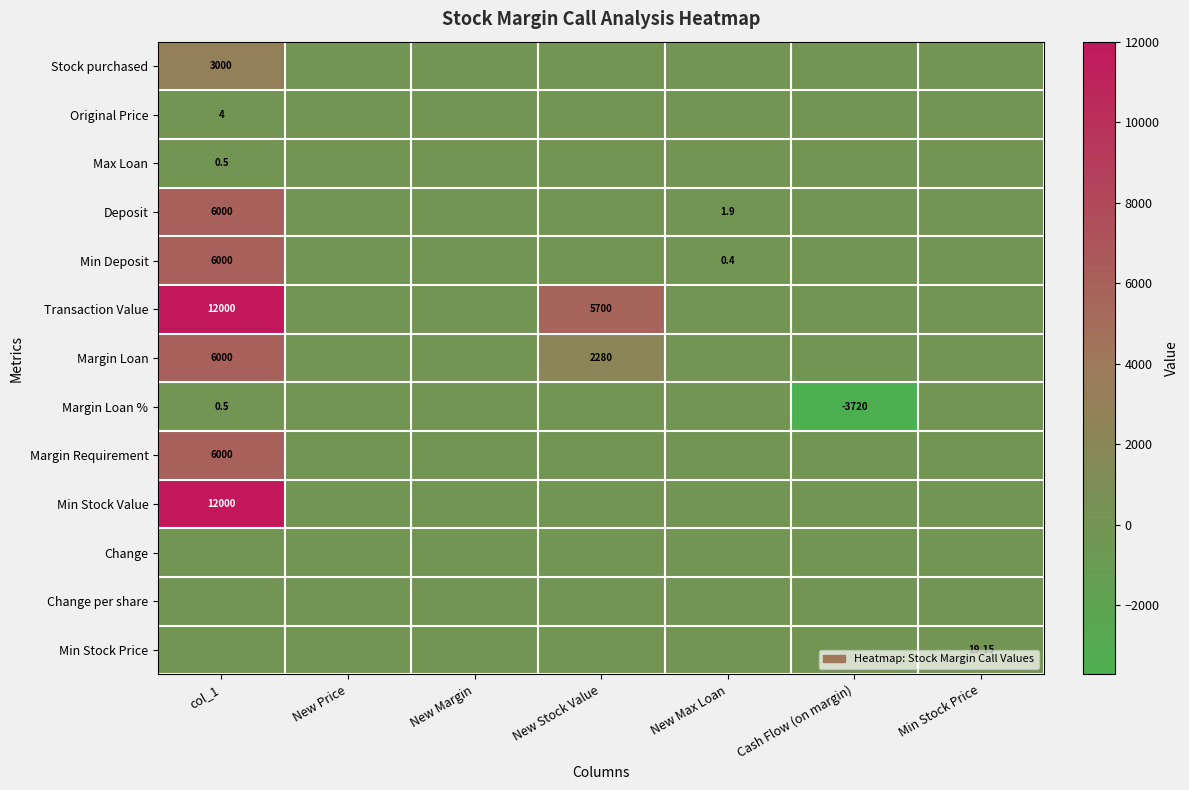

Which series has the widest spread of values?

Transaction Value